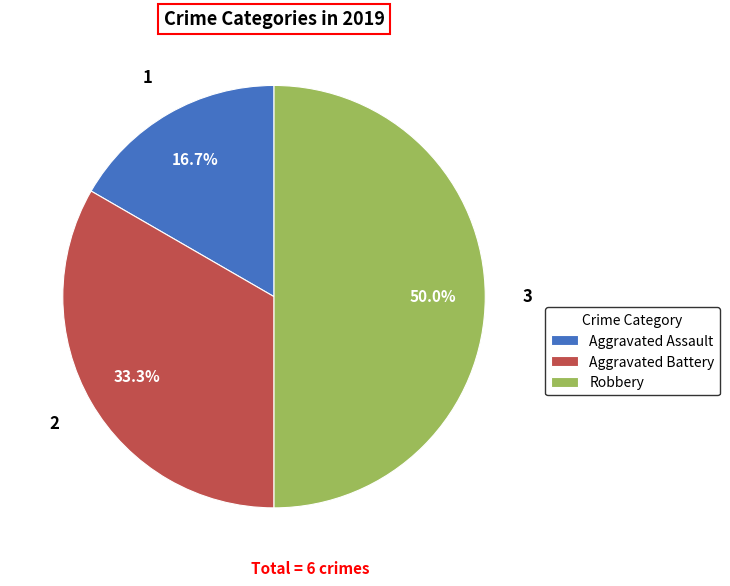

The Robbery slice represents 37% of the pie. True or false?

False